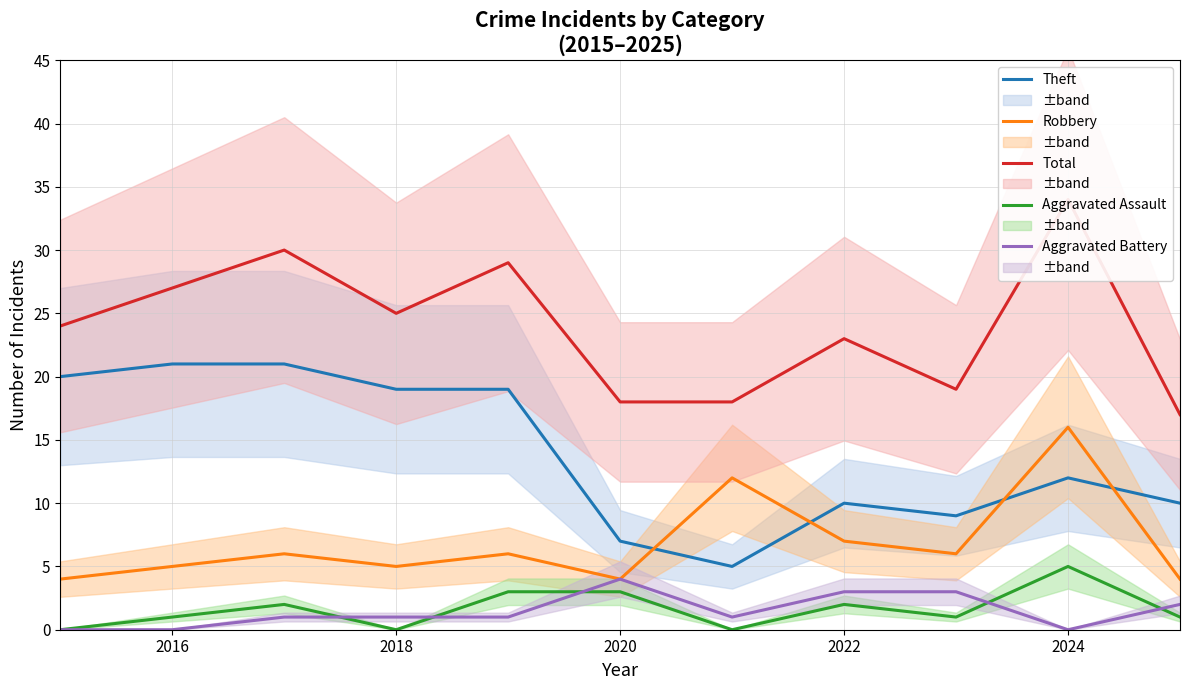

Which series ends up on top after the final intersection of Robbery and Theft?

Theft